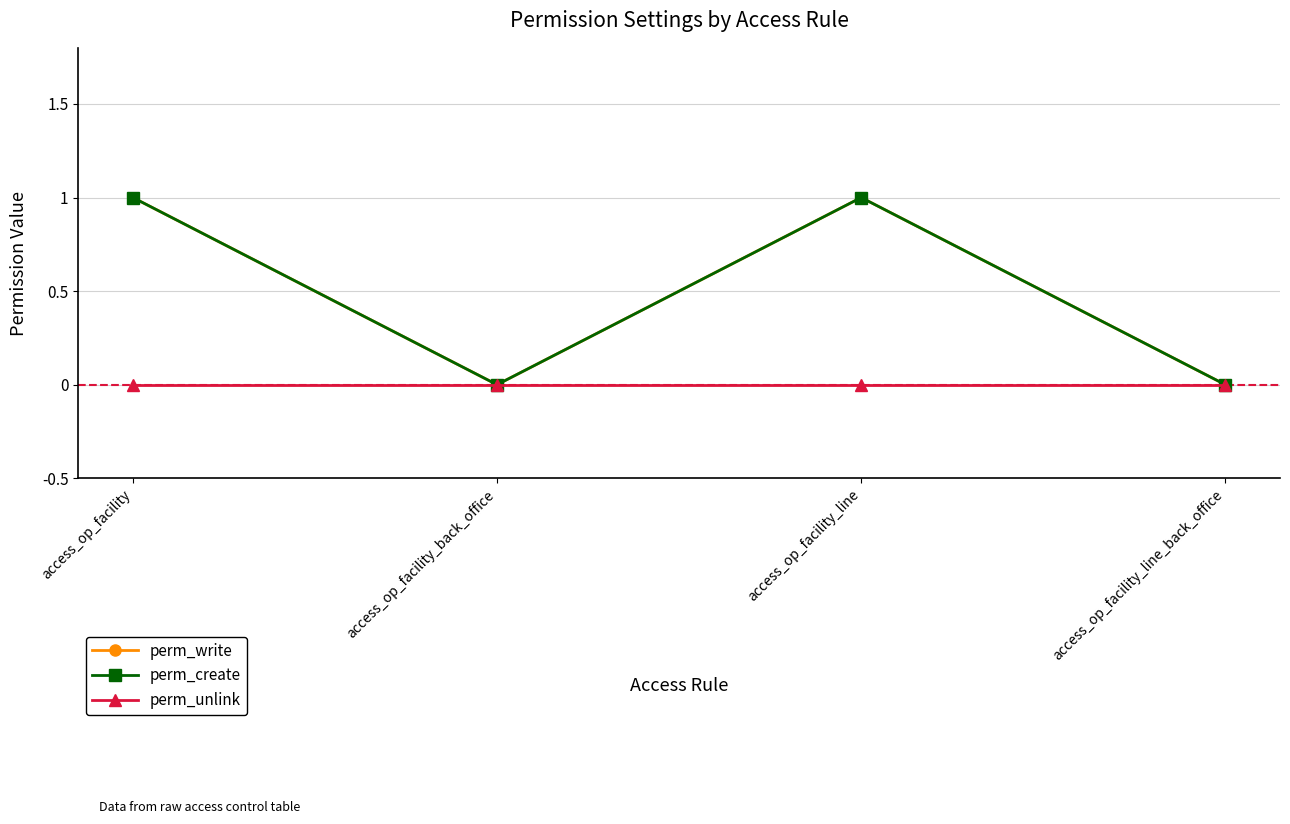

Reading right to left, what are all the values shown in this chart?

perm_write: access_op_facility_line_back_office=0	access_op_facility_line=1	access_op_facility_back_office=0	access_op_facility=1
perm_create: access_op_facility_line_back_office=0	access_op_facility_line=1	access_op_facility_back_office=0	access_op_facility=1
perm_unlink: access_op_facility_line_back_office=0	access_op_facility_line=0	access_op_facility_back_office=0	access_op_facility=0